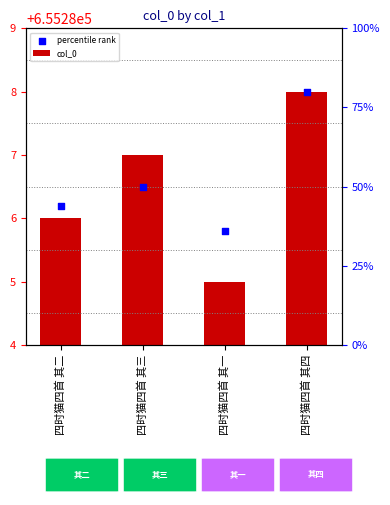

At how many categories does at least one series exceed 655285?

4